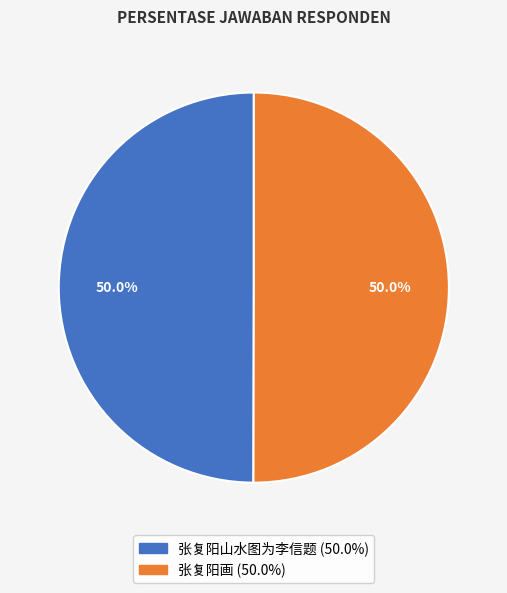

What is the ratio of the value at 张复阳山水图为李信题 to the value at 张复阳画?

1.0